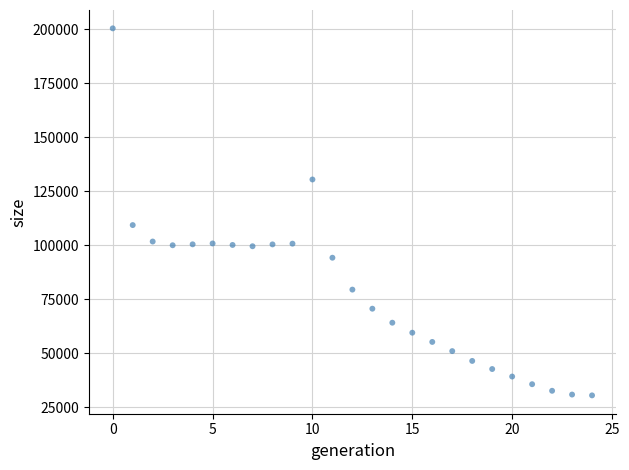

What is the range of Y values (max minus min)?

169889